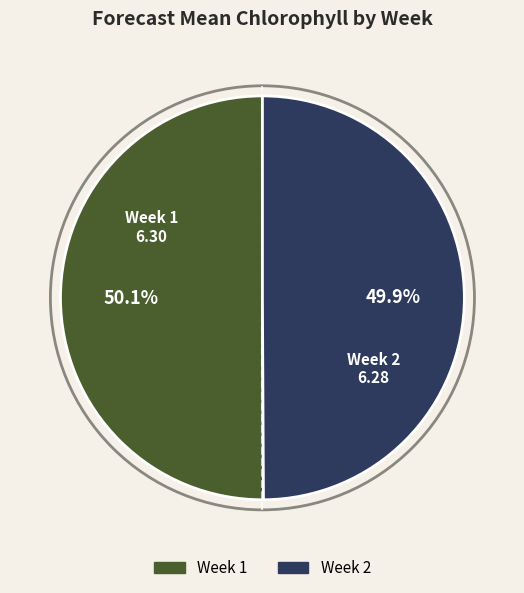

To the nearest percent, what is the average slice percentage?

50%